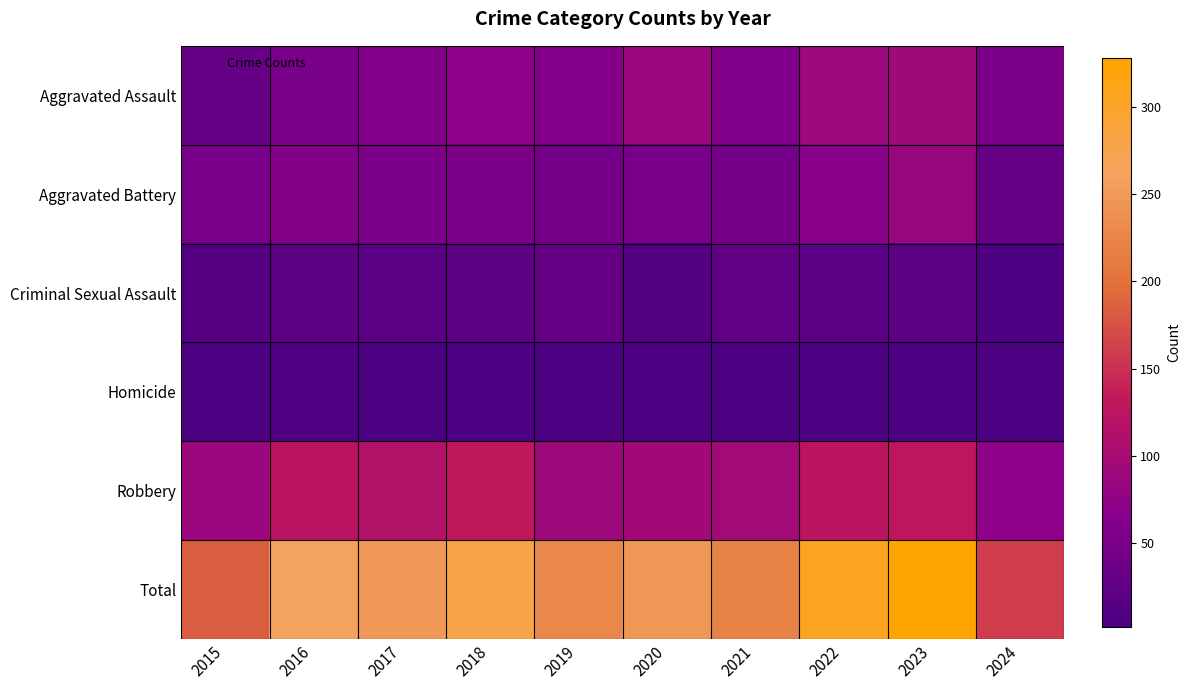

Which series has the largest total across all categories?

Total